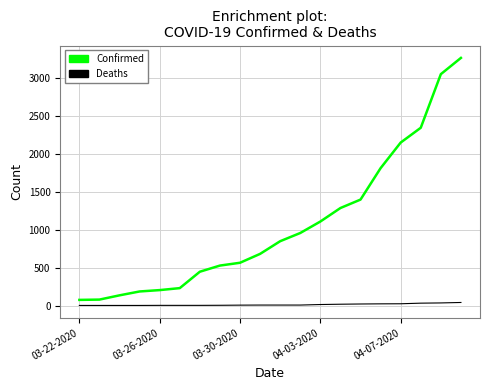

How many values in the Confirmed series are below 847?

10